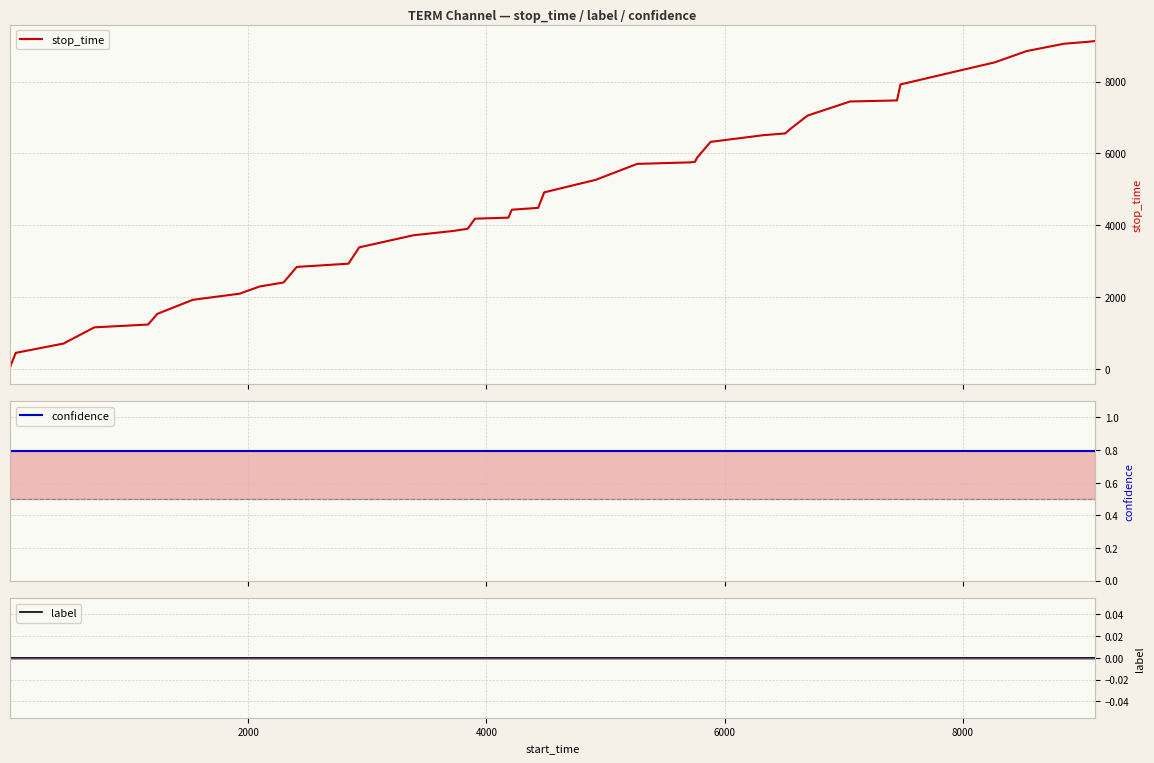

How many categories are shown in the chart?

40